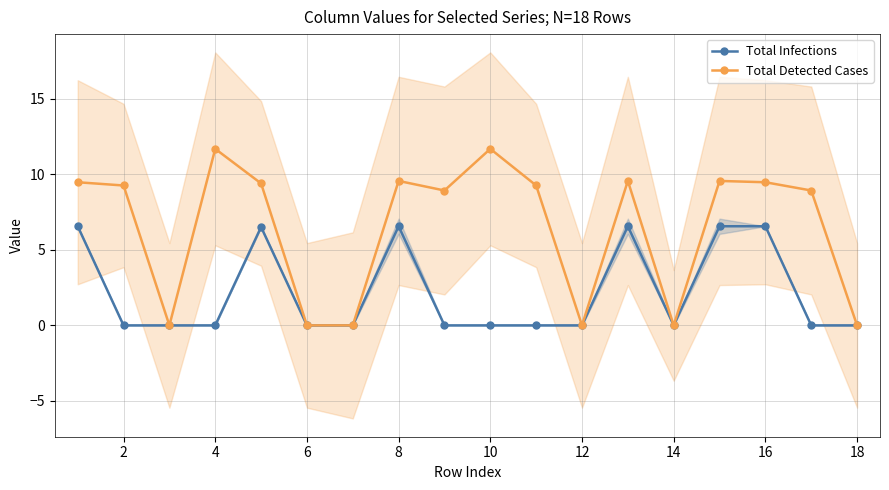

The value of Total Infections at 12 is -4.4. True or false?

False